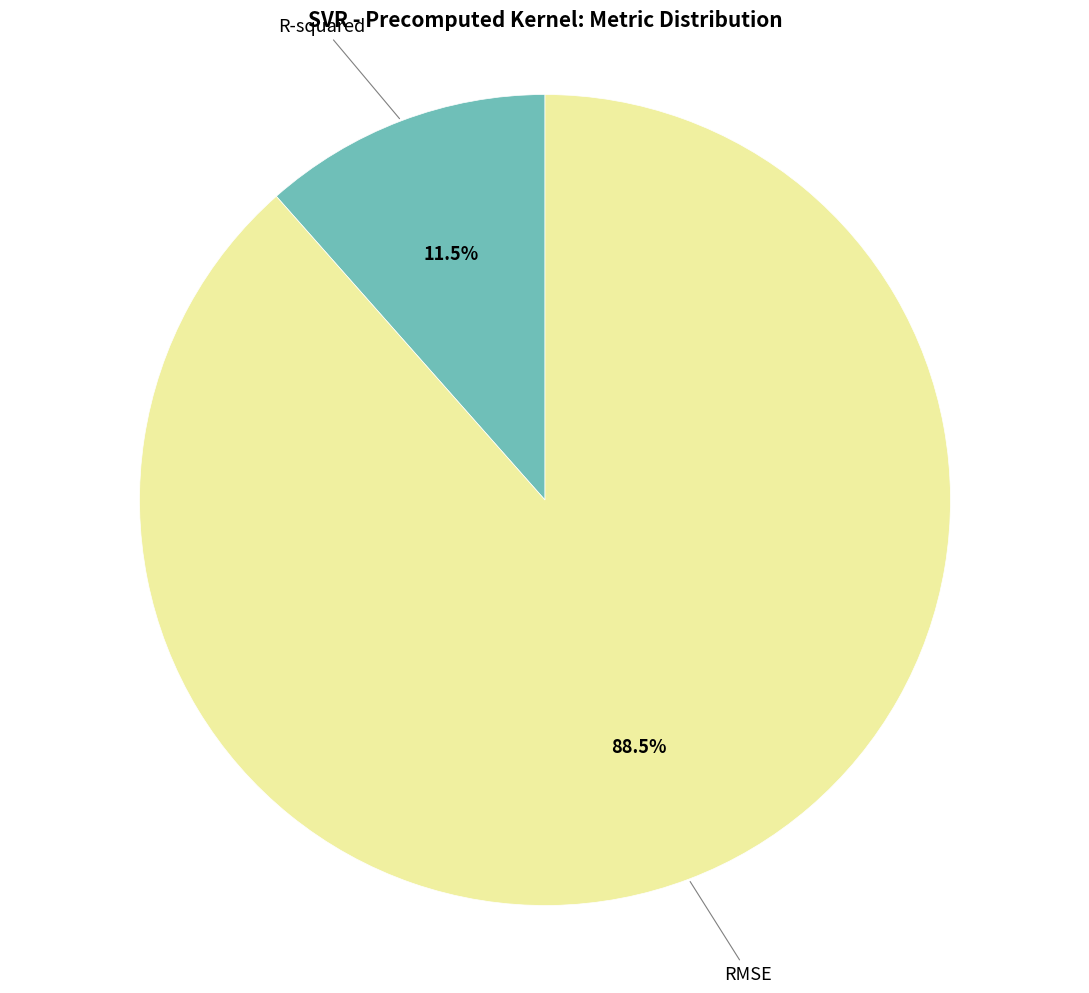

Which slice is the largest?

RMSE